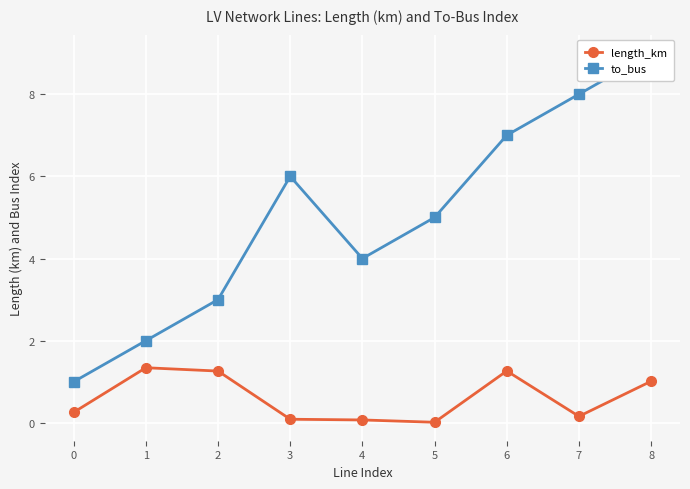

True or false: length_km has a value of 0.0 at 5.

True